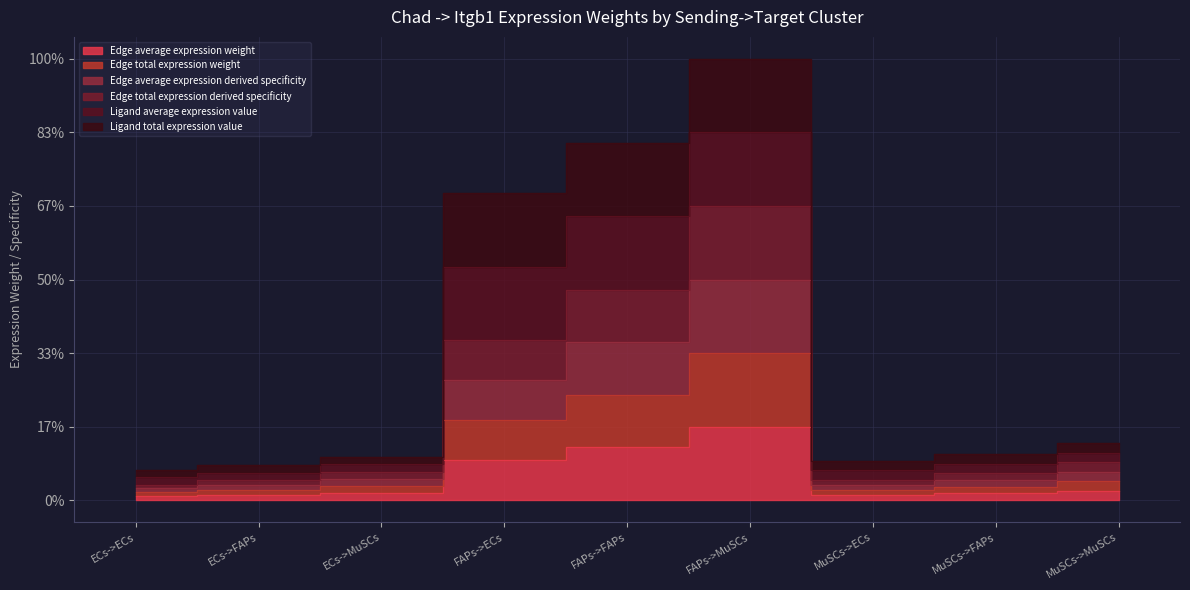

True or false: Edge total expression weight and Edge total expression derived specificity cross at least once.

False